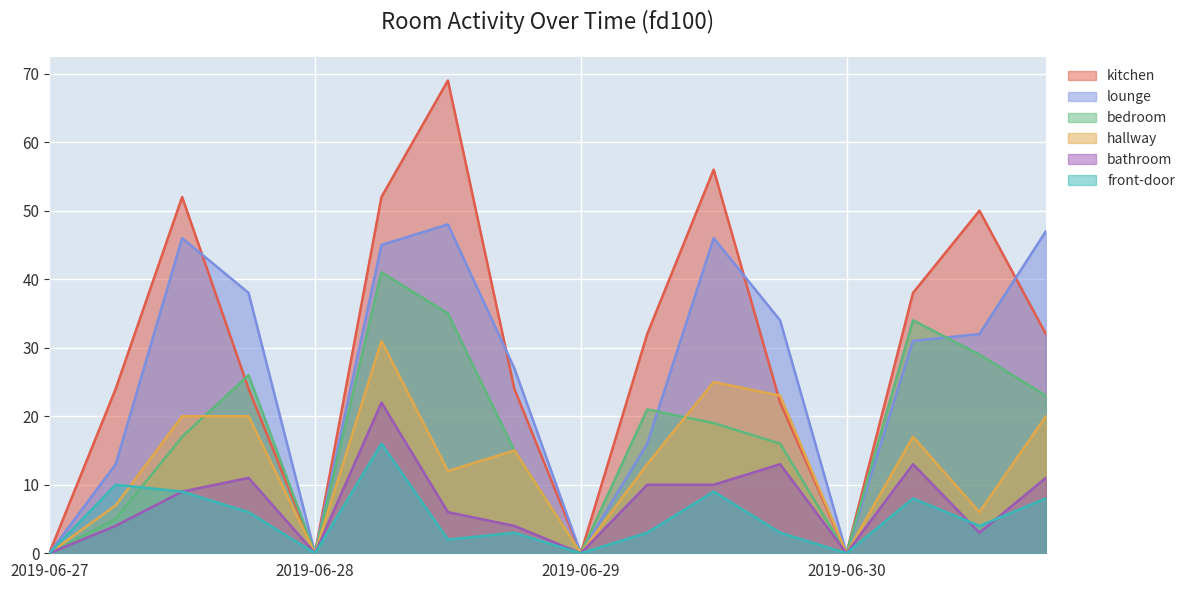

Which series has the largest range (max minus min)?

kitchen